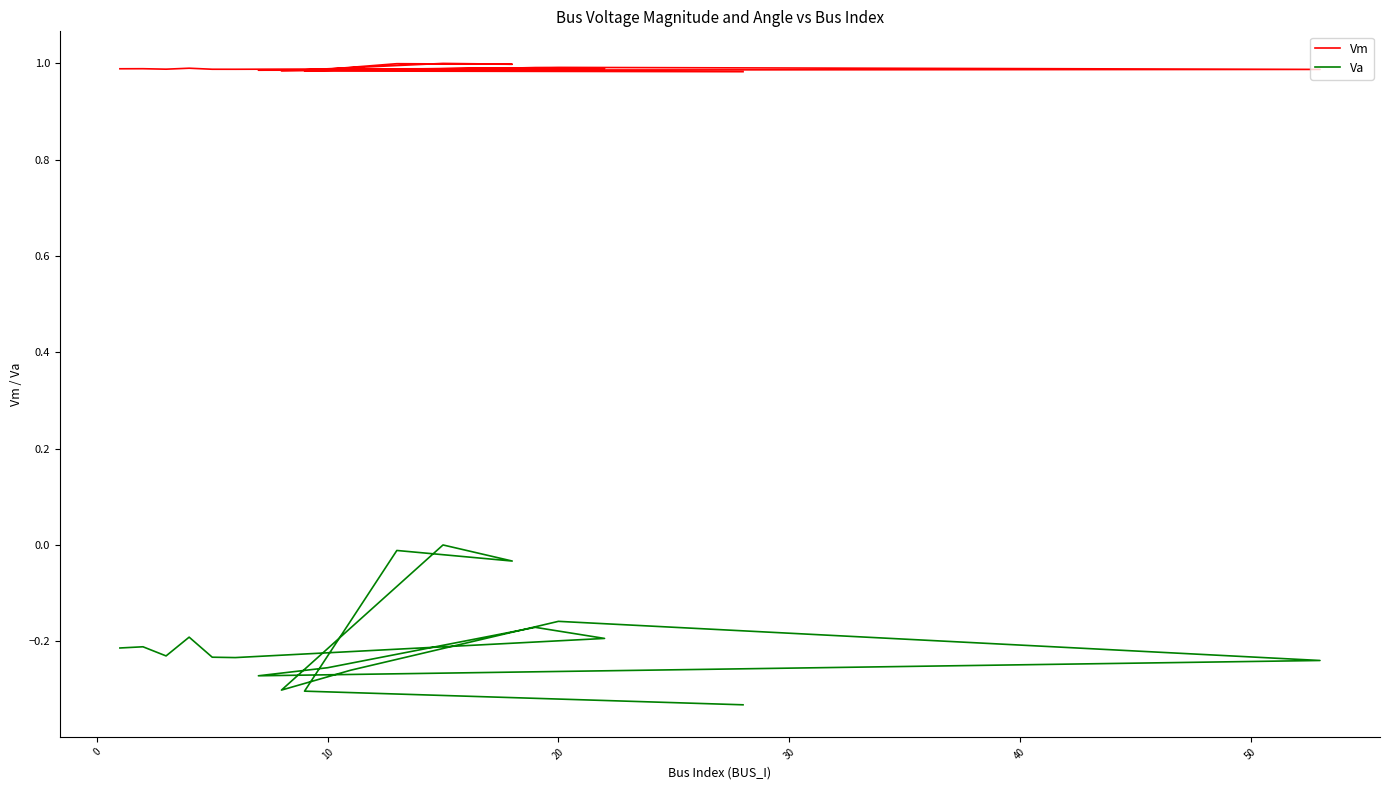

True or false: Va has more than 1 interior local peaks.

True